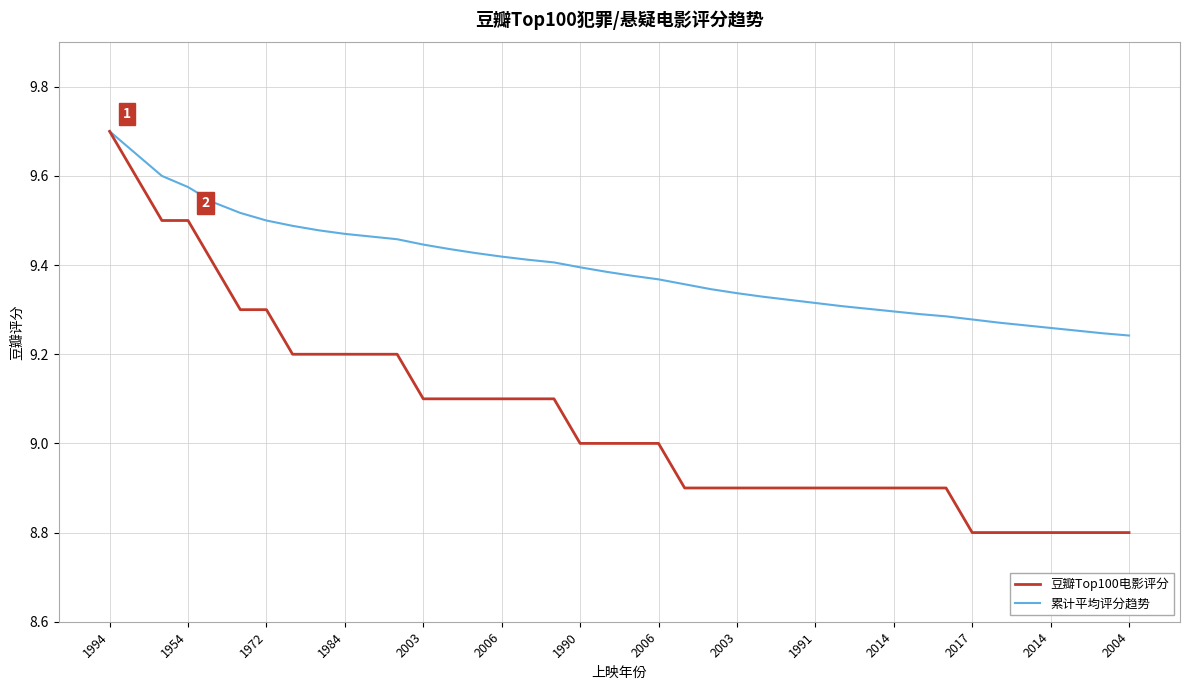

What are all the series names shown in the legend?

豆瓣Top100电影评分, 累计平均评分趋势